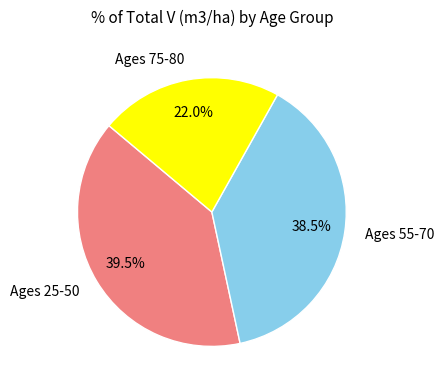

Count the number of slices in the pie.

3